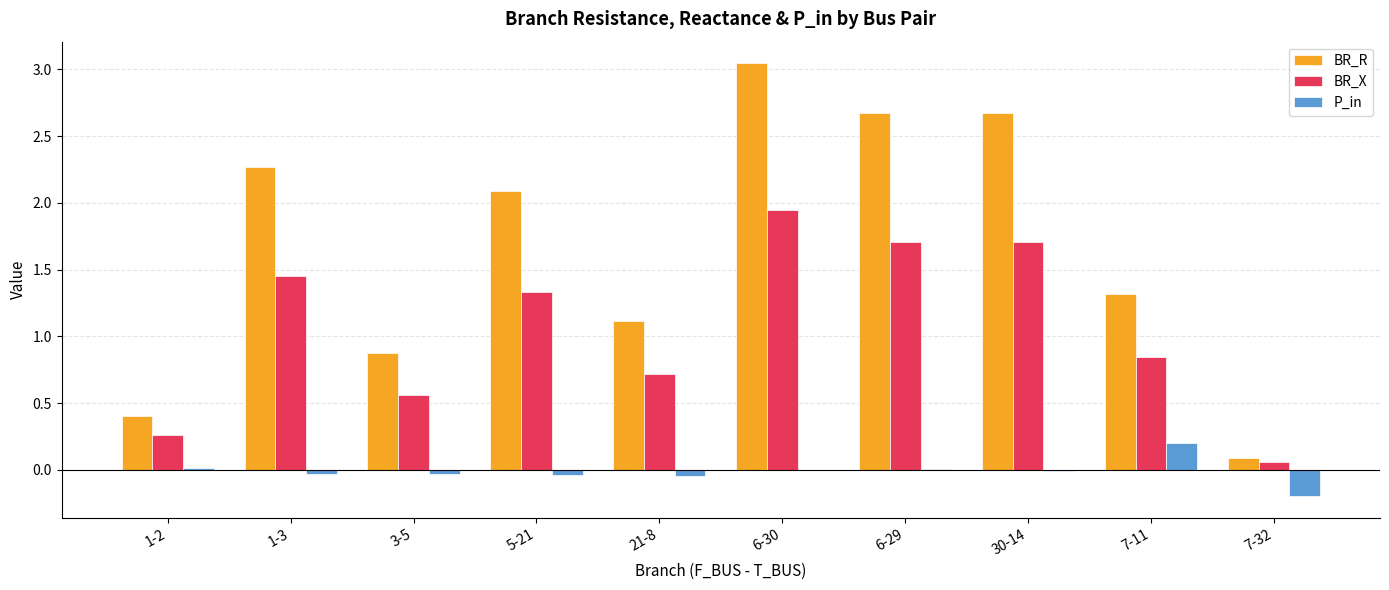

At which label does P_in reach its peak?

7-11